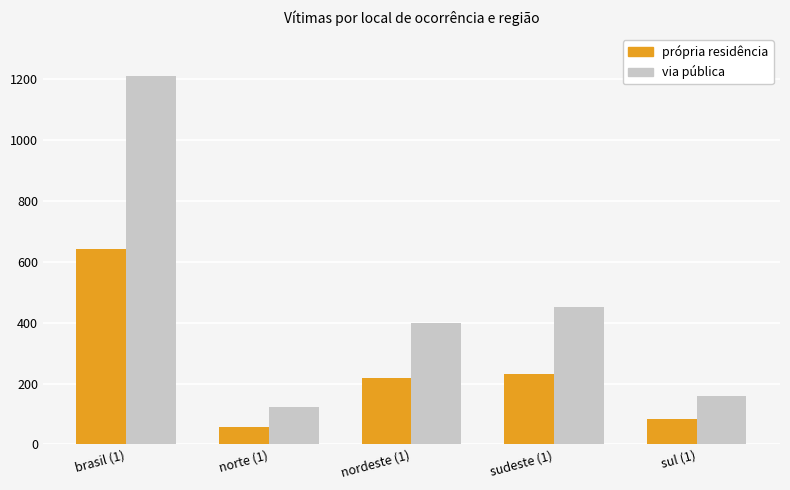

At which label does própria residência reach its peak?

brasil (1)